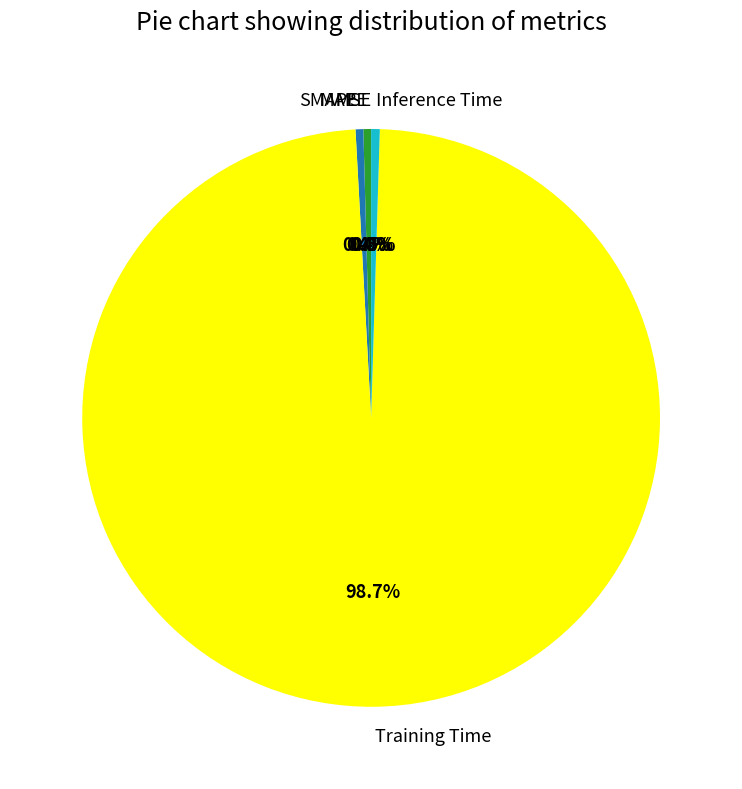

Which category has the biggest portion of the pie?

Training Time